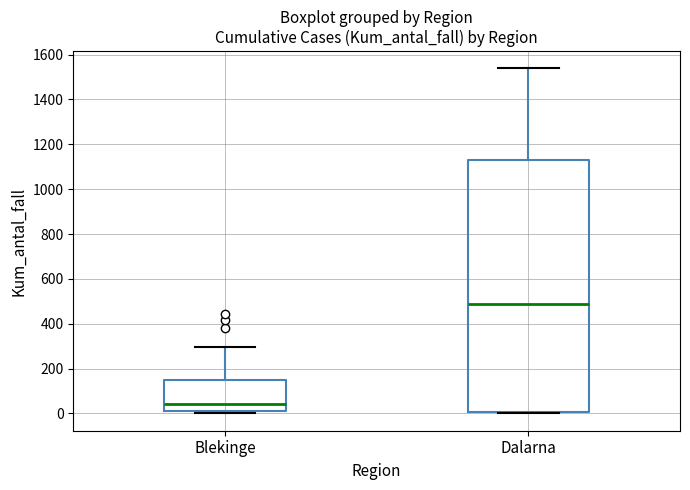

Reading left to right, read every box against the y-axis: the position of its median line, the range the box covers, and the ends of its whiskers. The values are not printed on the chart, so give them approximately, as read against the axis.

Blekinge: median 40, box 20 to 140, whiskers 0 to 300
Dalarna: median 480, box 0 to 1140, whiskers 0 to 1540